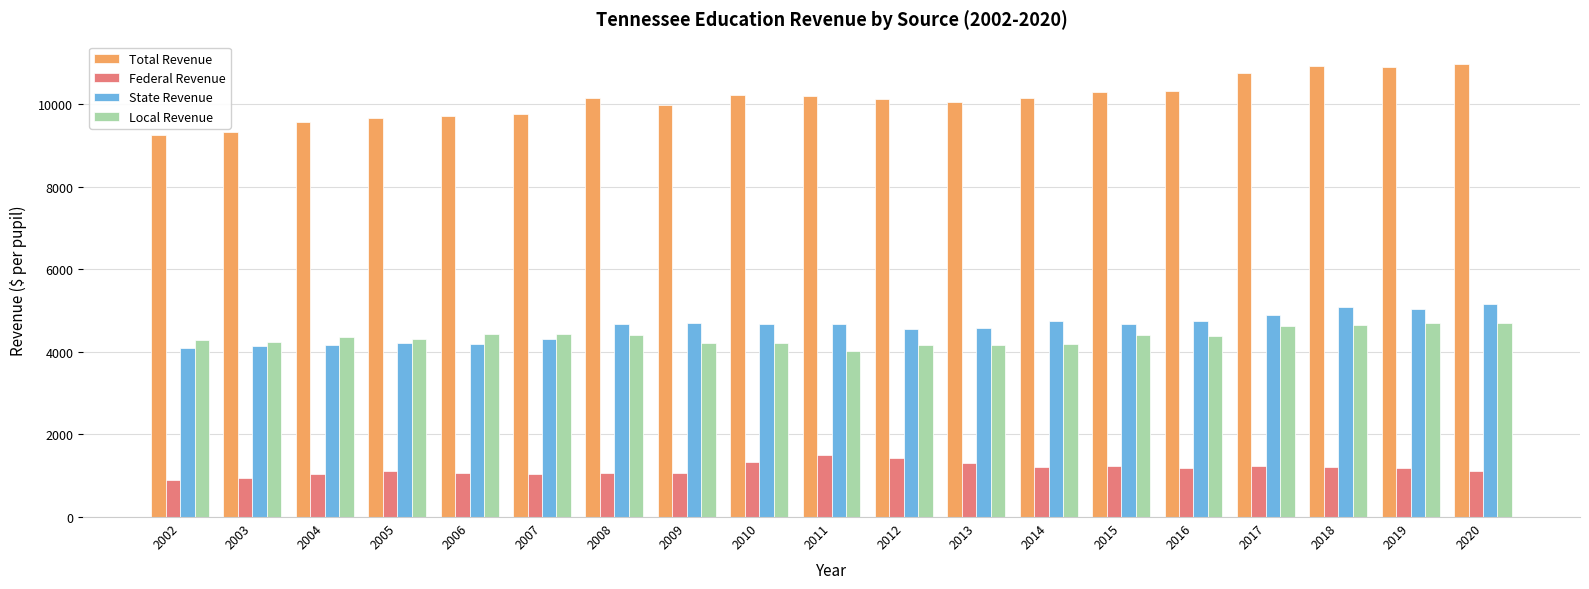

Where does the Total Revenue series first go above 10161?

2008